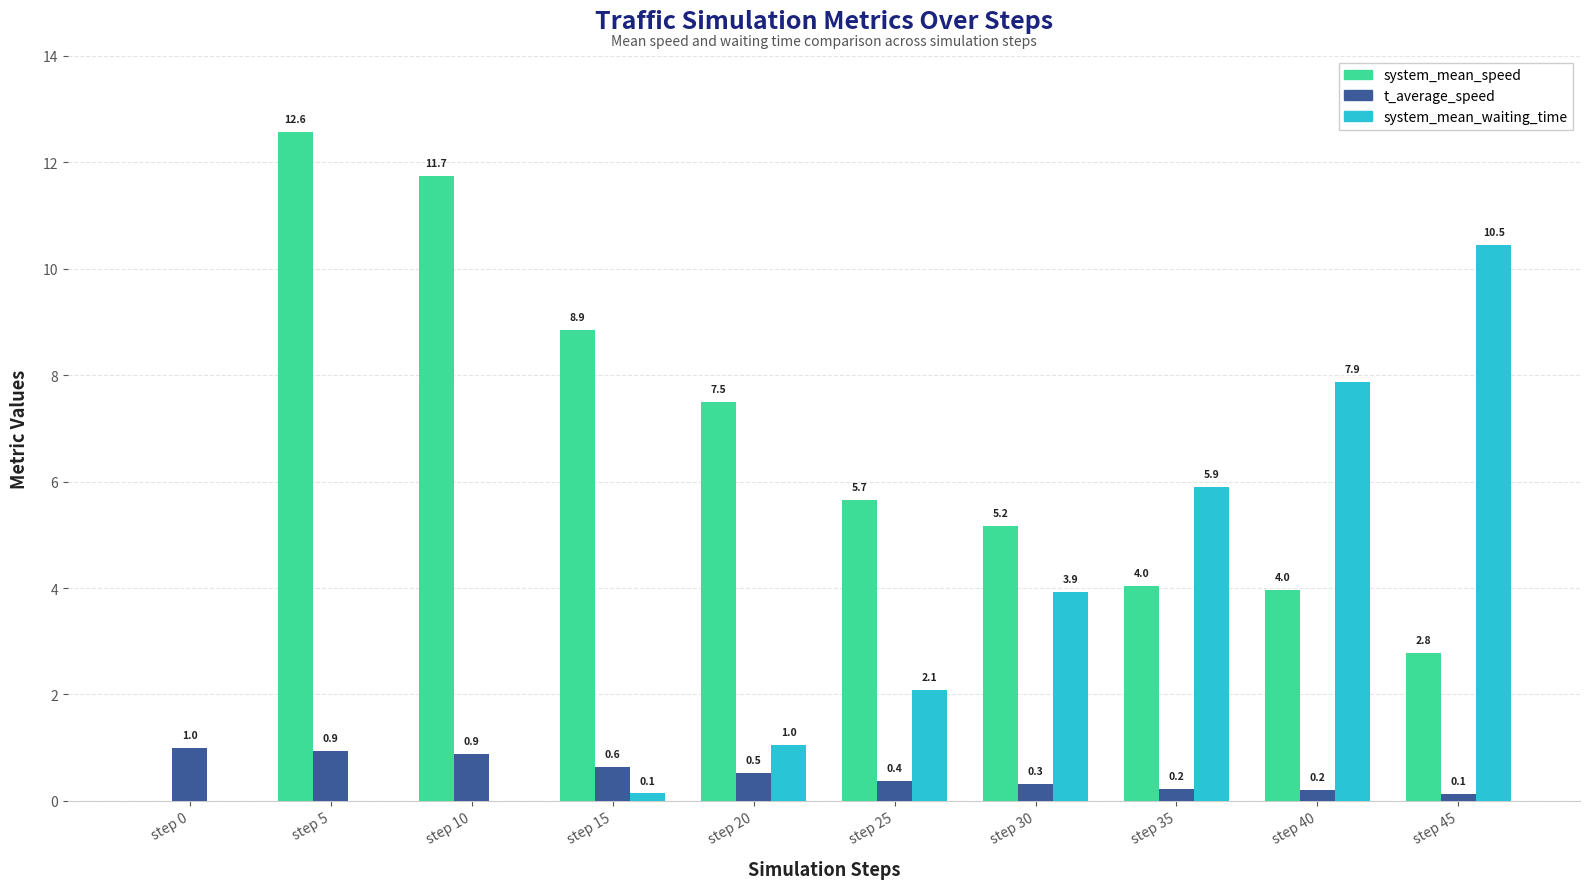

True or false: t_average_speed has a value of 0.2 at step 35.

True